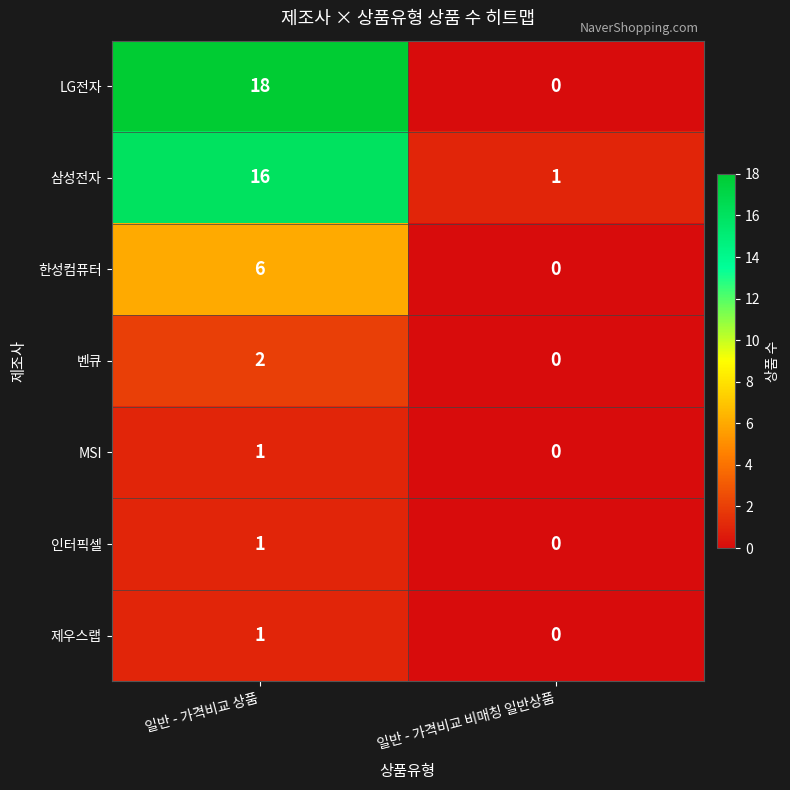

Rank the categories by 벤큐 value from highest to lowest.

일반 - 가격비교 상품, 일반 - 가격비교 비매칭 일반상품